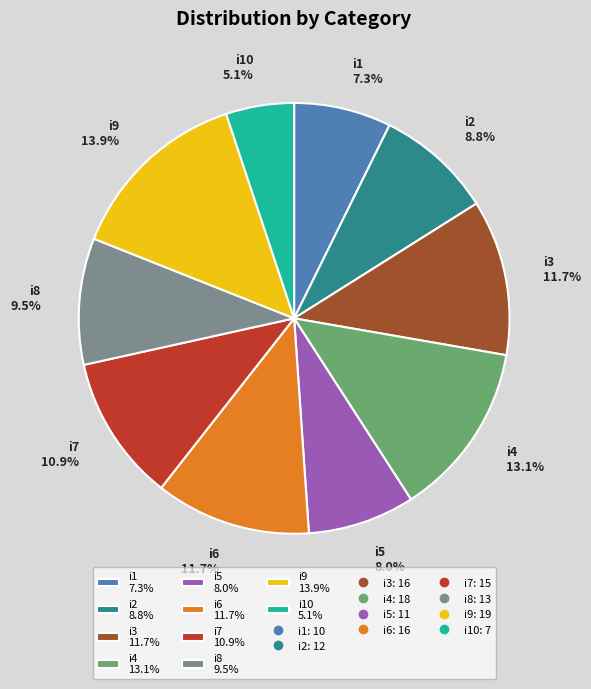

To the nearest percent, what is the difference between the largest and smallest slice percentages?

9%